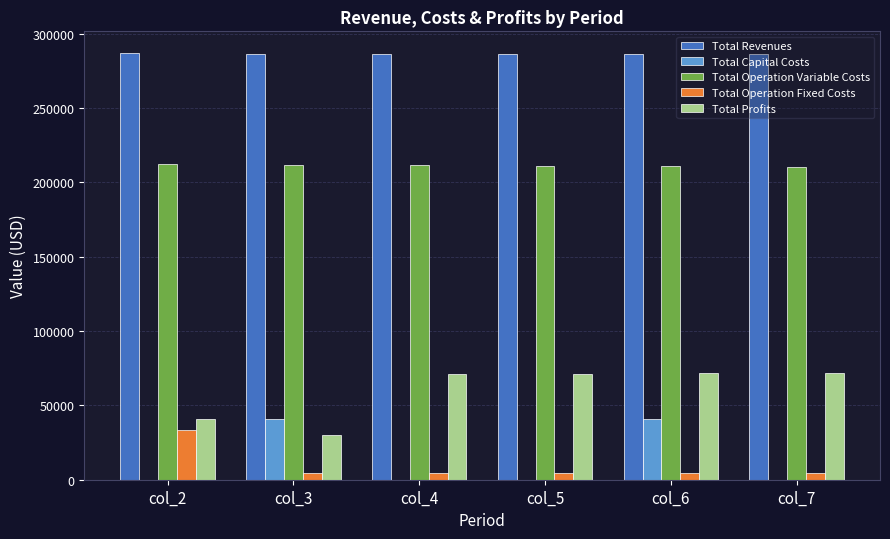

What is the highest value of the Total Profits series?

71841.1